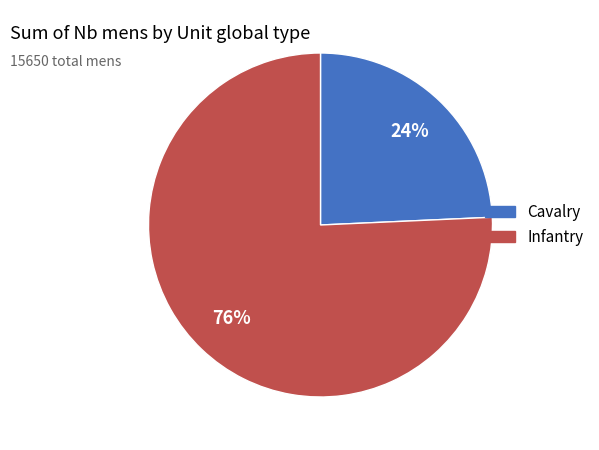

Is there any slice that represents more than half of the pie?

Yes